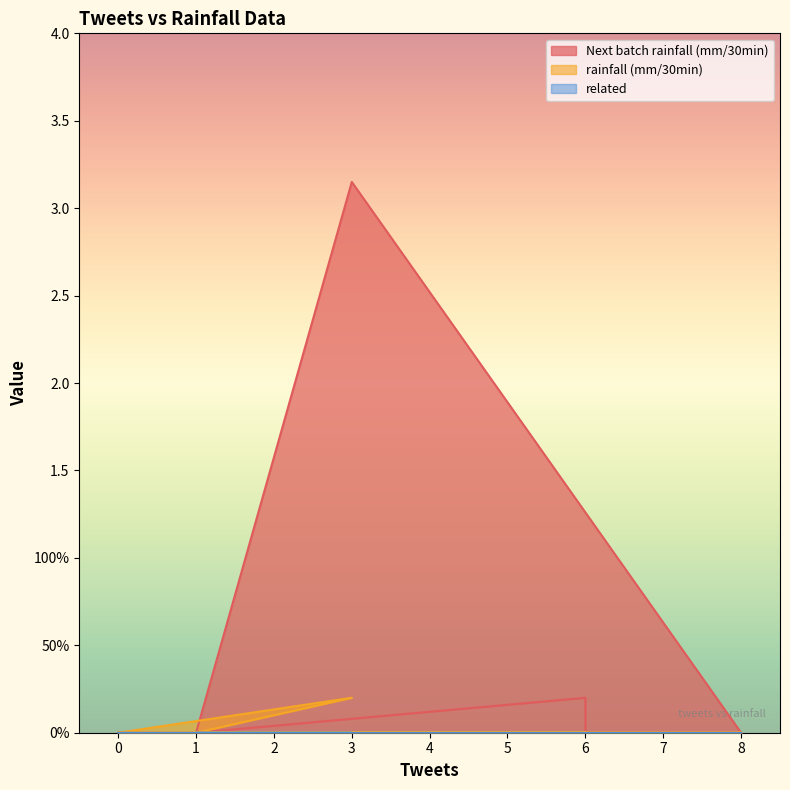

Reading left to right, what are all the values shown in this chart?

Next batch rainfall (mm/30min): 0.0	3.1	0.0	0.0	0.0	0.0	0.0	0.0	0.0	0.2	0.0	0.0	0.0	0.0	0.0	0.0	0.0	0.0	0.0	0.0
rainfall (mm/30min): 0.0	0.0	0.0	0.0	0.0	0.0	0.0	0.0	0.0	0.0	0.0	0.0	0.0	0.0	0.0	0.0	0.0	0.0	0.2	0.0